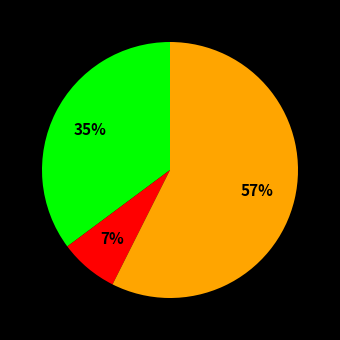

Is there a majority slice in this chart?

Yes